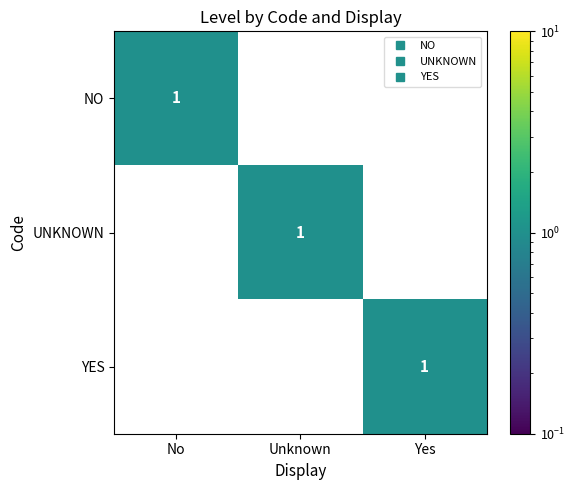

How many UNKNOWN values are between 0 and 1?

3